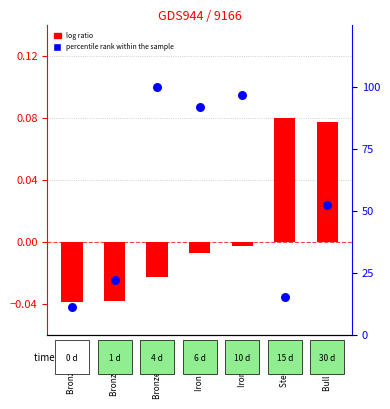

What is the change in value from Bronze Sallet to Bronze Celata?

+77.8